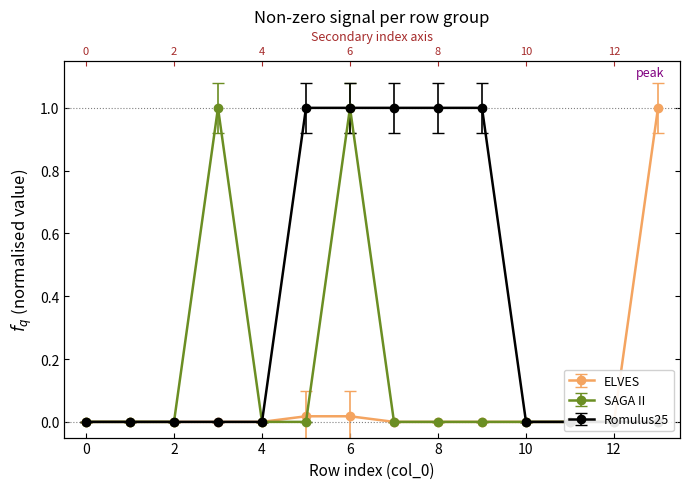

What is the difference between the maximum and minimum values in the col_18 series?

1.0